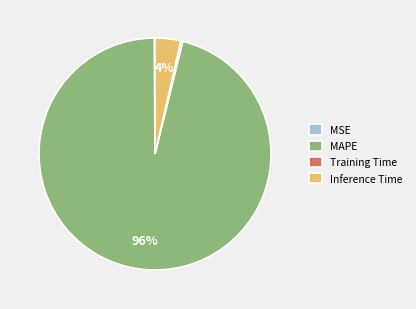

Which slice is the largest?

MAPE